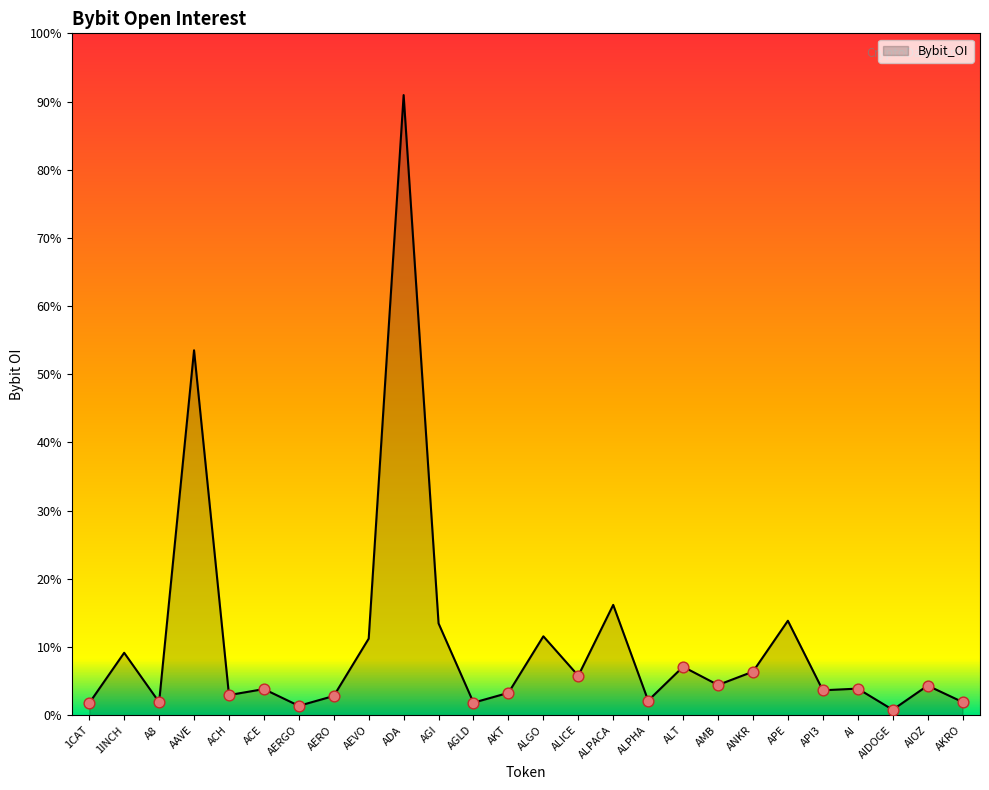

Is this an area chart (filled region under the line)?

Yes